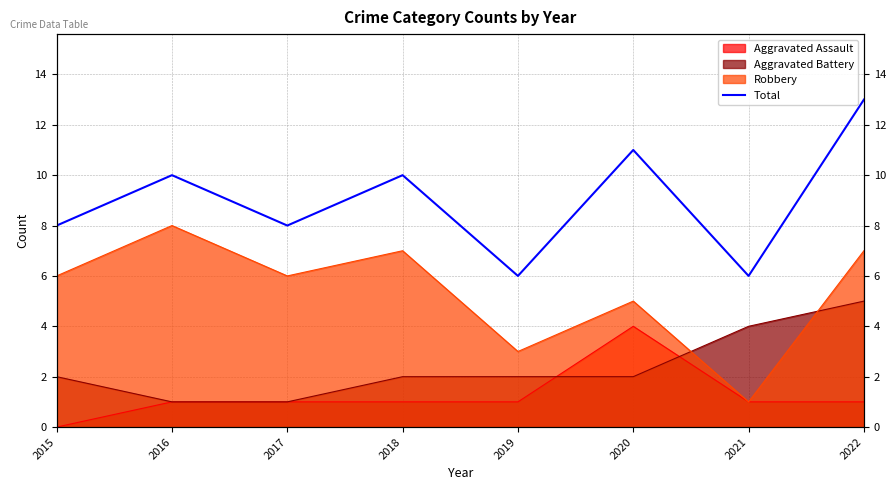

How many values exceed 10?

2